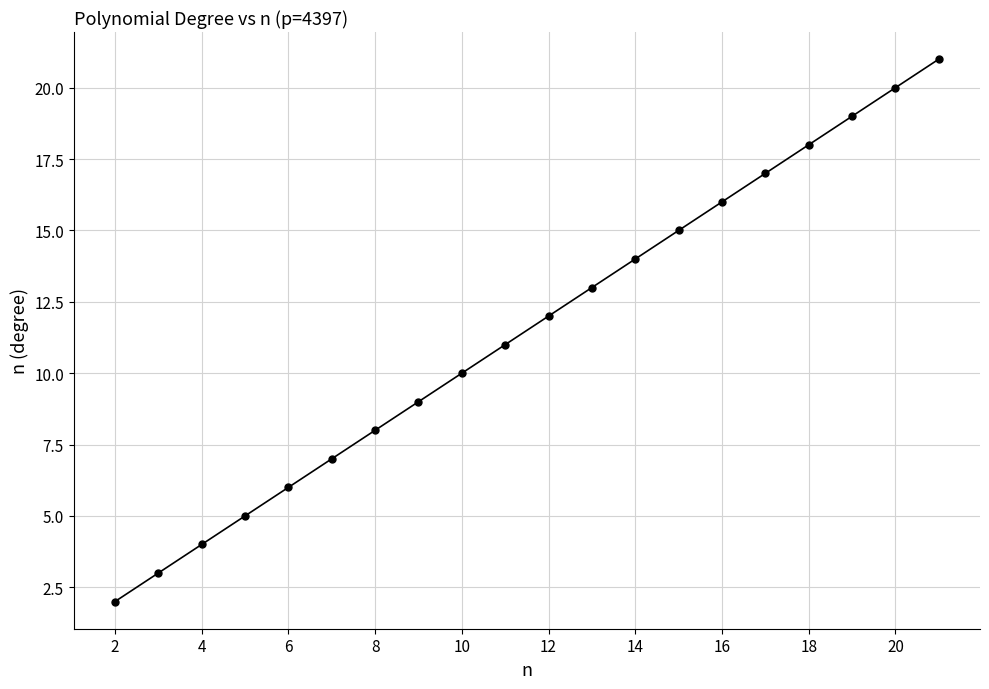

What is the difference between the second highest and minimum values?

18